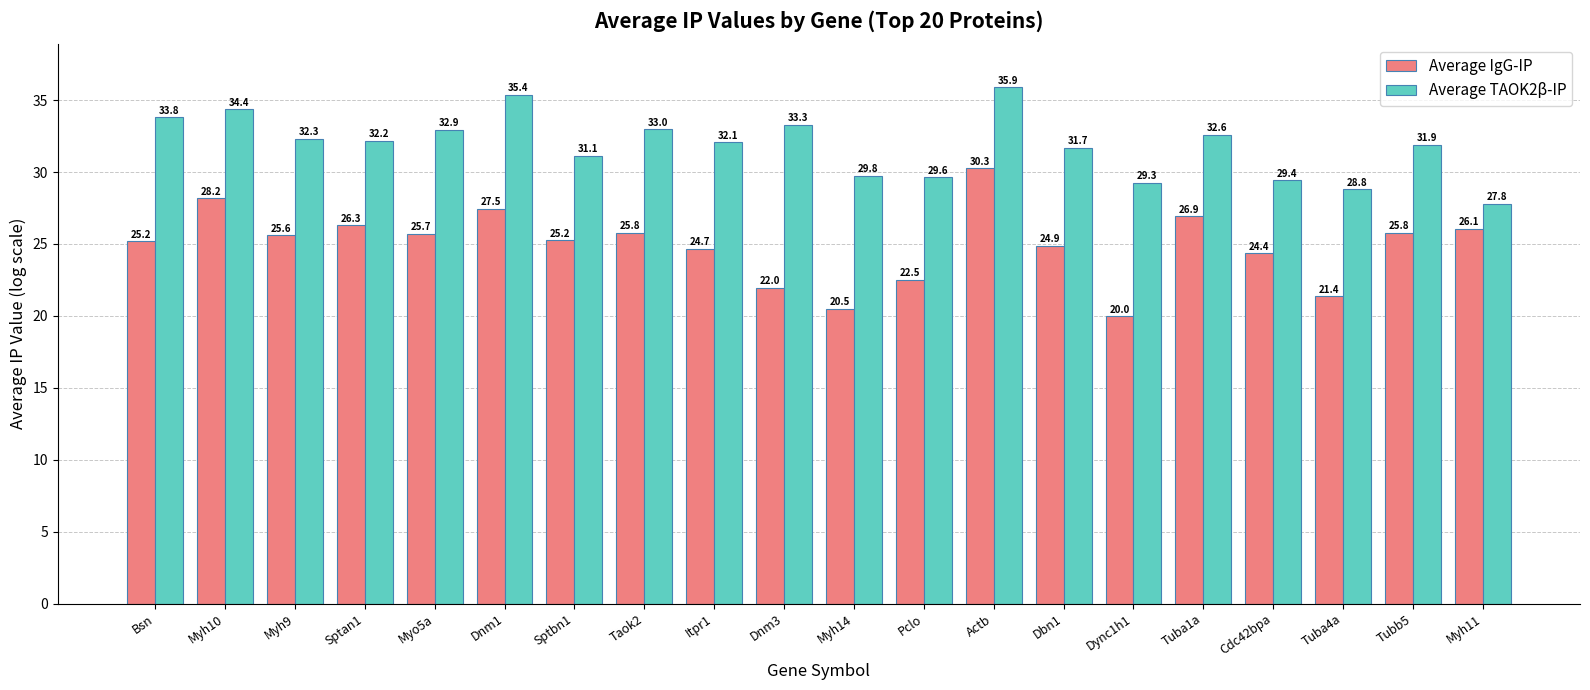

Reading right to left, extract all data points from this chart.

Average IgG-IP: Myh11=26.1	Tubb5=25.8	Tuba4a=21.4	Cdc42bpa=24.4	Tuba1a=26.9	Dync1h1=20.0	Dbn1=24.9	Actb=30.3	Pclo=22.5	Myh14=20.5	Dnm3=22.0	Itpr1=24.7	Taok2=25.8	Sptbn1=25.2	Dnm1=27.5	Myo5a=25.7	Sptan1=26.3	Myh9=25.6	Myh10=28.2	Bsn=25.2
Average TAOK2β-IP: Myh11=27.8	Tubb5=31.9	Tuba4a=28.8	Cdc42bpa=29.4	Tuba1a=32.6	Dync1h1=29.3	Dbn1=31.7	Actb=35.9	Pclo=29.6	Myh14=29.8	Dnm3=33.3	Itpr1=32.1	Taok2=33.0	Sptbn1=31.1	Dnm1=35.4	Myo5a=32.9	Sptan1=32.2	Myh9=32.3	Myh10=34.4	Bsn=33.8